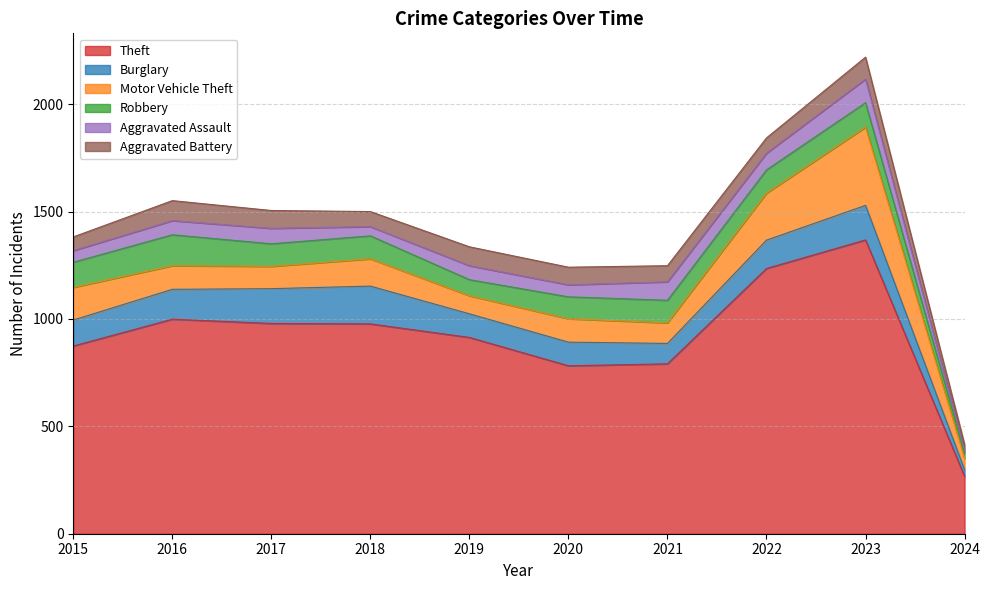

What is the value of the Burglary point at the 3rd from the left?

162